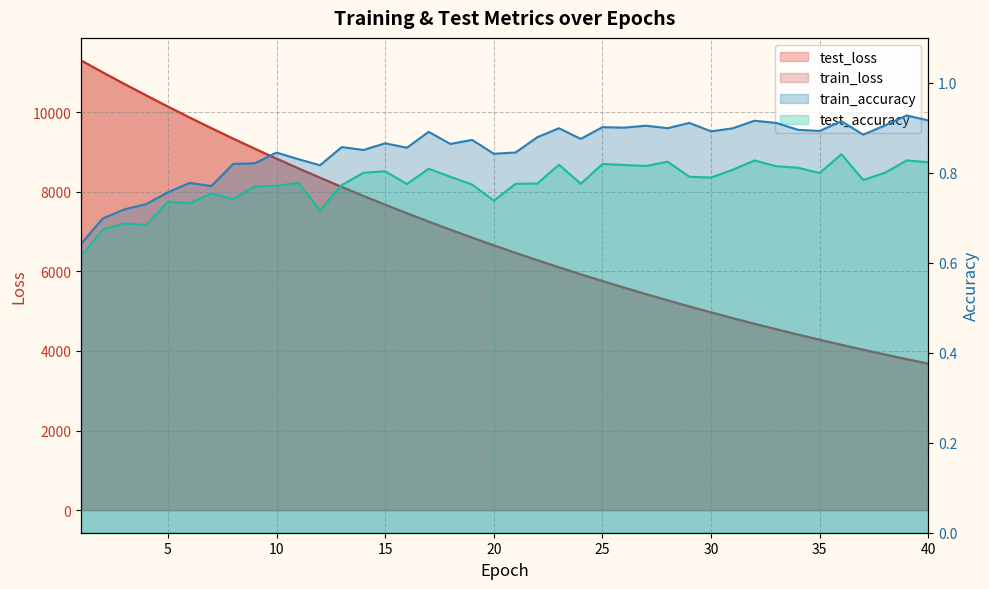

Between 21 and 26, which is larger?

21